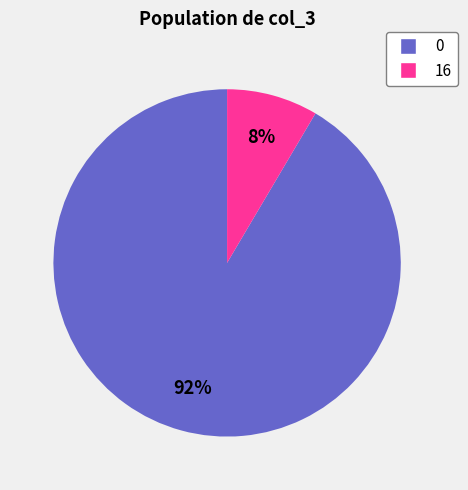

To the nearest percent, what is the average slice percentage?

50%